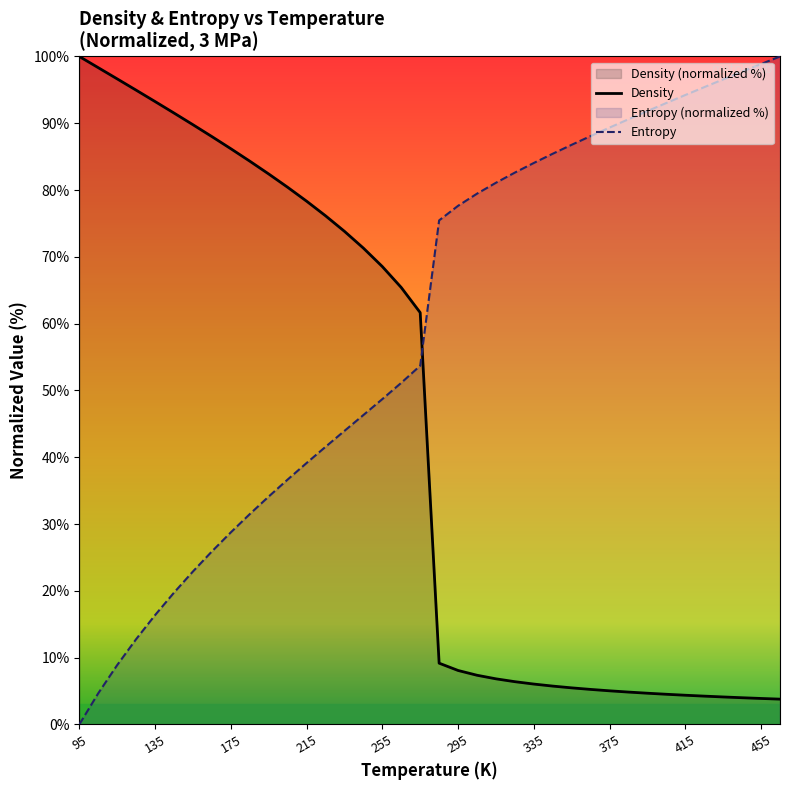

What is the sum of all Density values?

1685.0